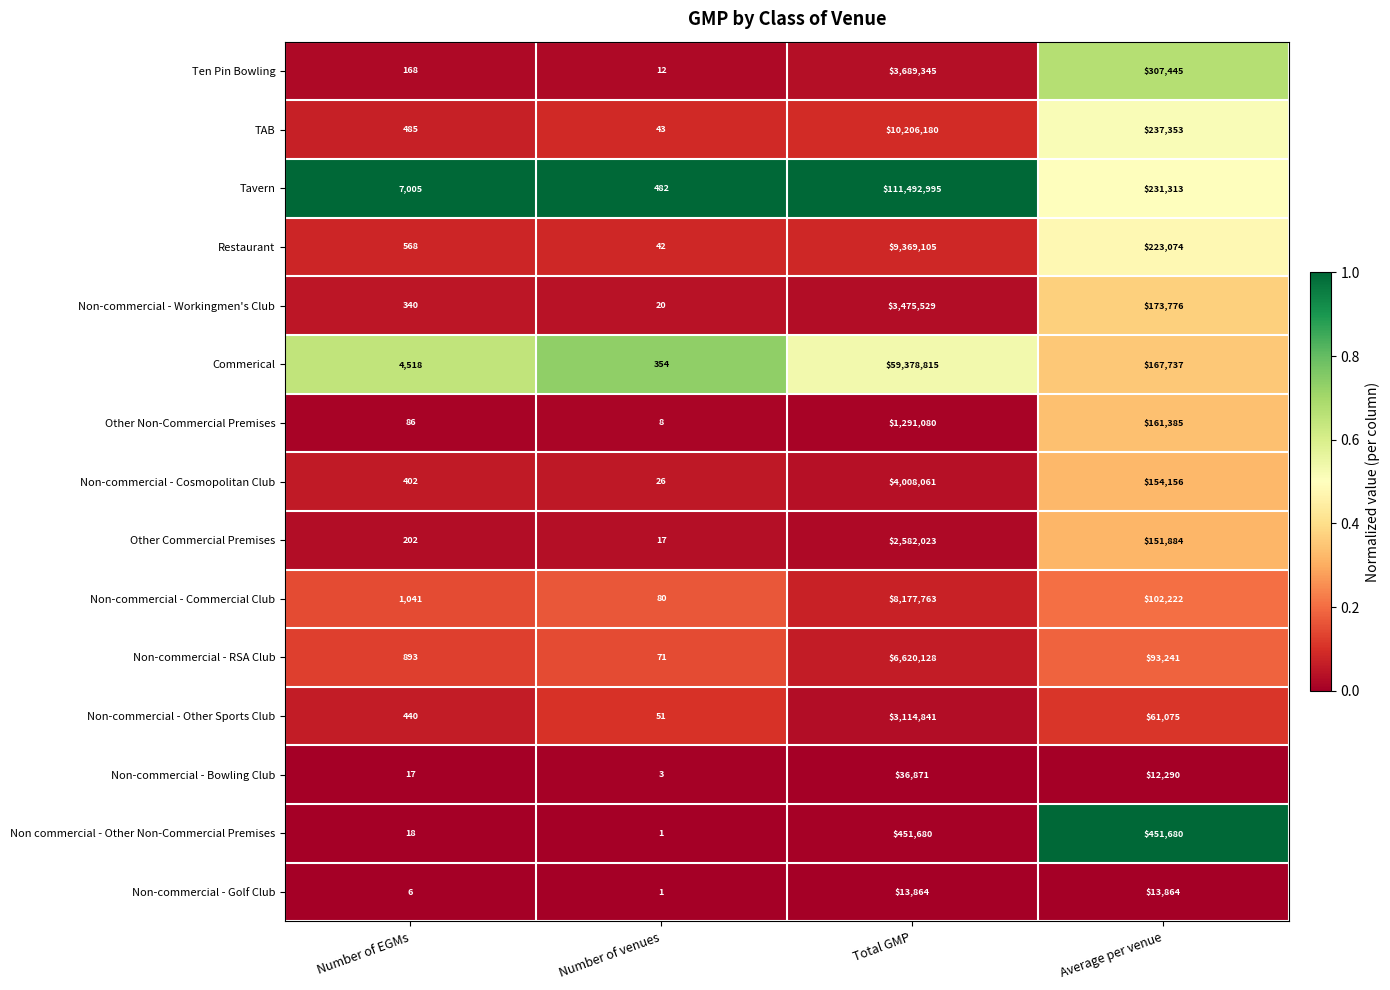

Rank the series by their maximum value, from highest to lowest.

Tavern, Commerical, TAB, Restaurant, Non-commercial - Commercial Club, Non-commercial - RSA Club, Non-commercial - Cosmopolitan Club, Ten Pin Bowling, Non-commercial - Workingmen's Club, Non-commercial - Other Sports Club, Other Commercial Premises, Other Non-Commercial Premises, Non commercial - Other Non-Commercial Premises, Non-commercial - Bowling Club, Non-commercial - Golf Club